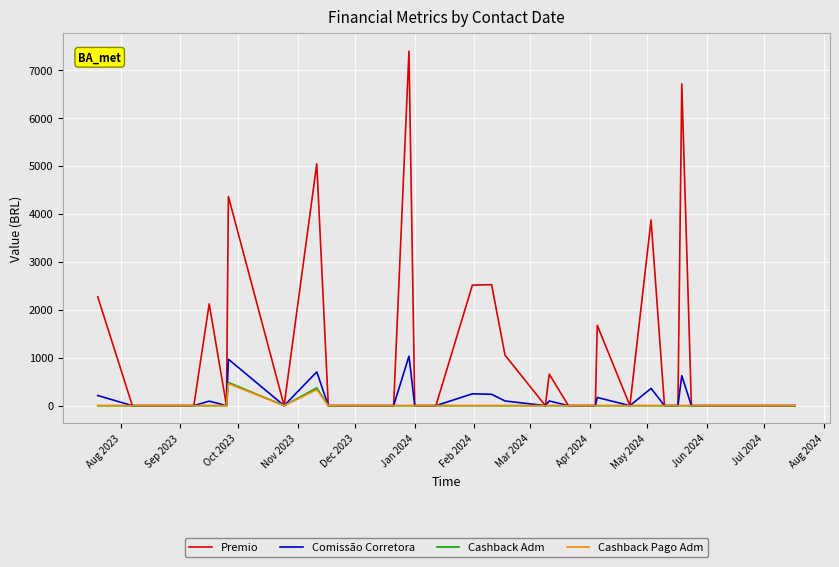

What is the highest value of the Premio series?

7390.9